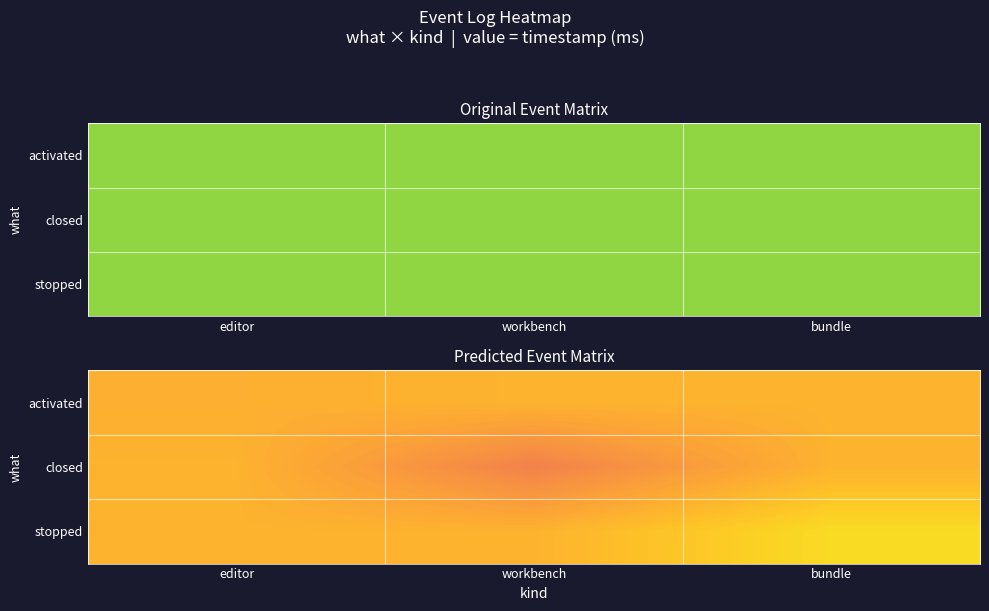

Between workbench and bundle, which is larger?

workbench